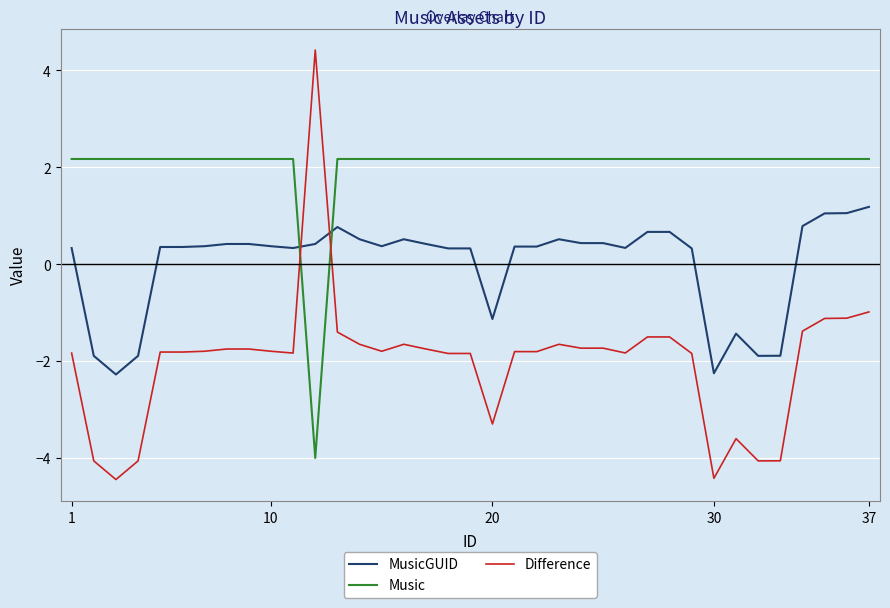

What is the smallest value displayed?

-4.4